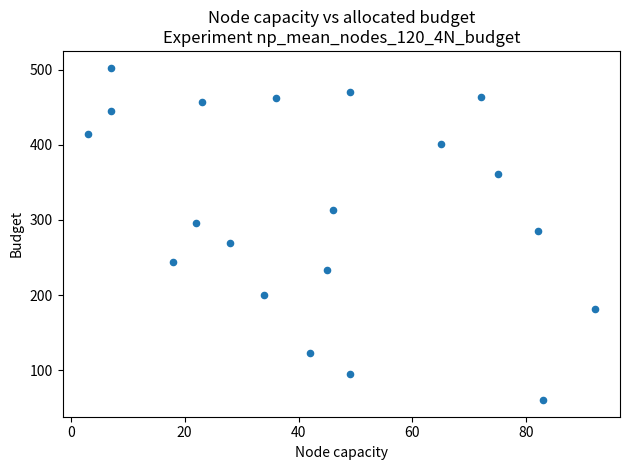

What is the range of Y values (max minus min)?

443